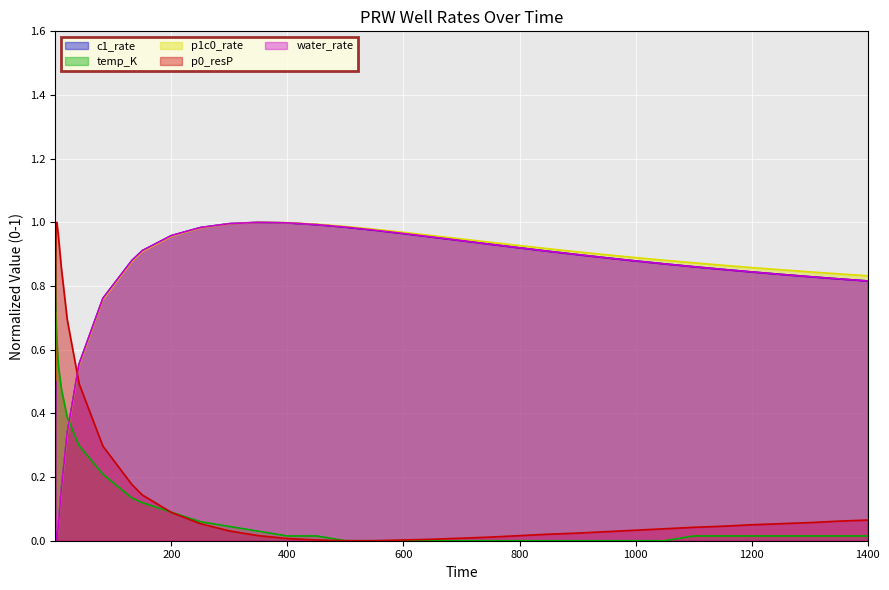

What is the value of the PRW_01 : p 1 c 0 rate (Kmol/day) point at the 32nd from the left?

0.9